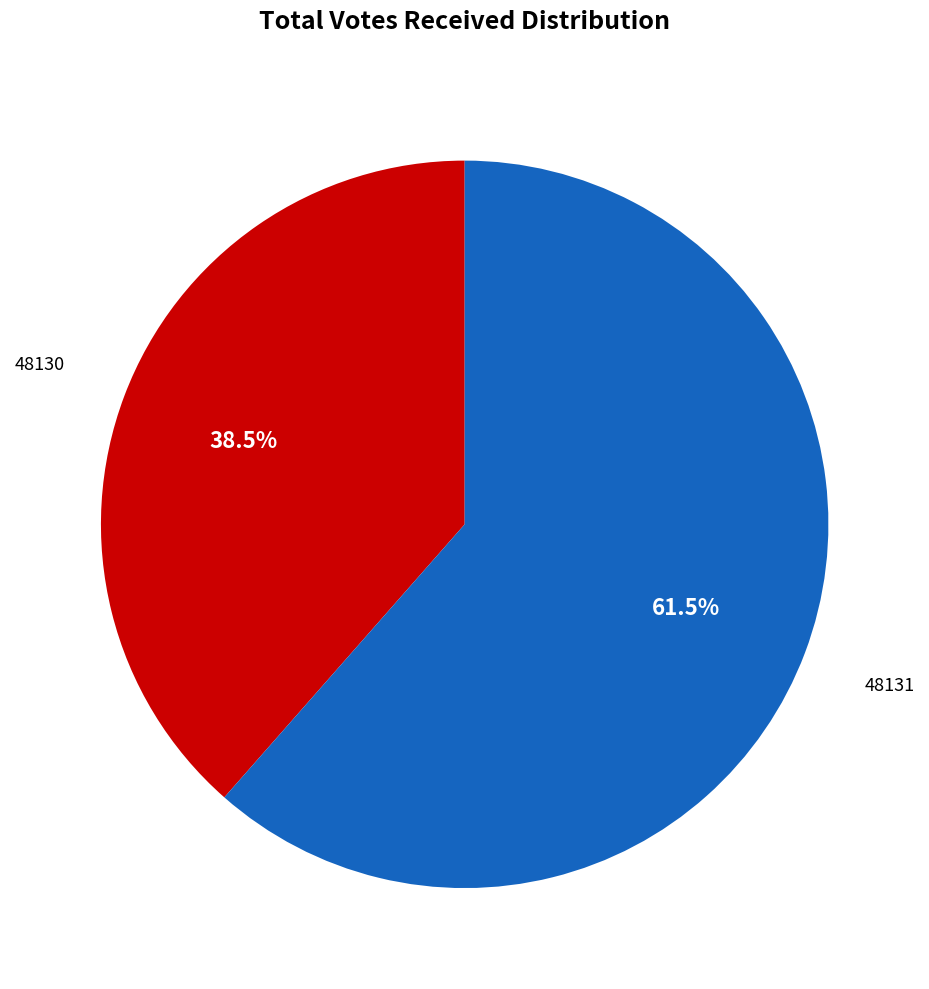

Is there a majority slice in this chart?

Yes